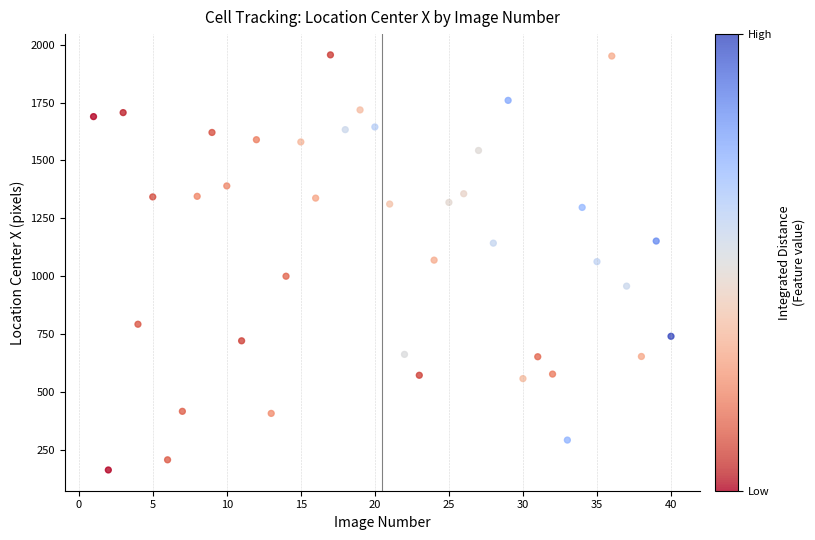

What is the range of X values (max minus min)?

39.0